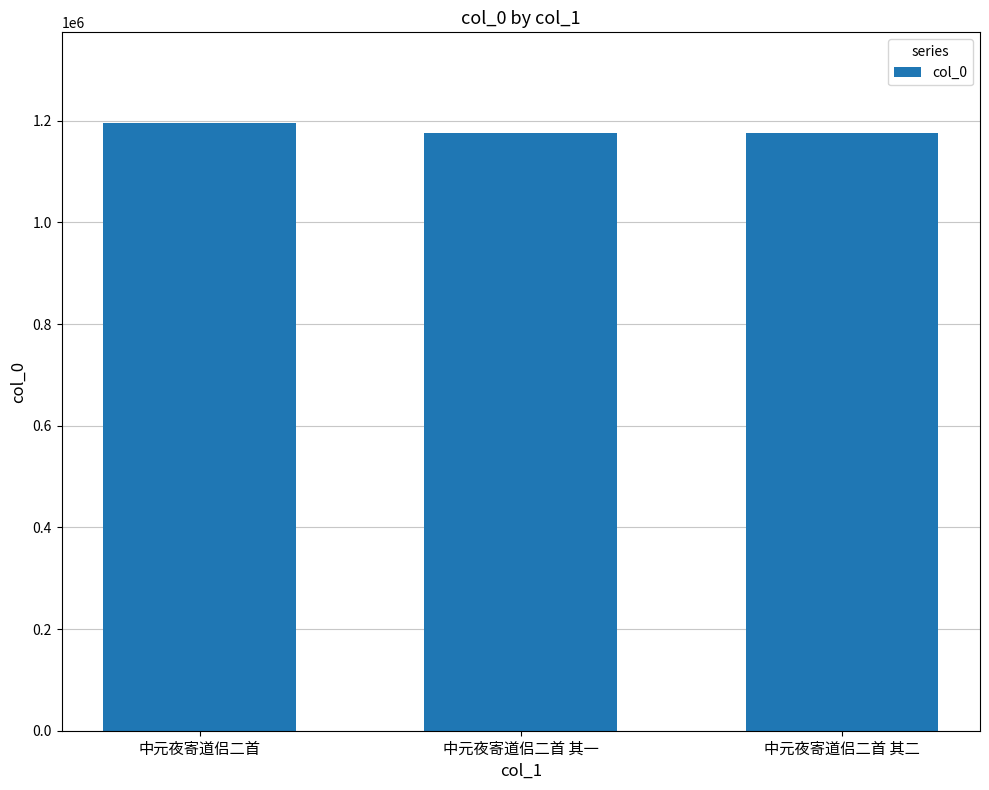

At which label is the value closest to 1185574?

中元夜寄道侣二首 其二